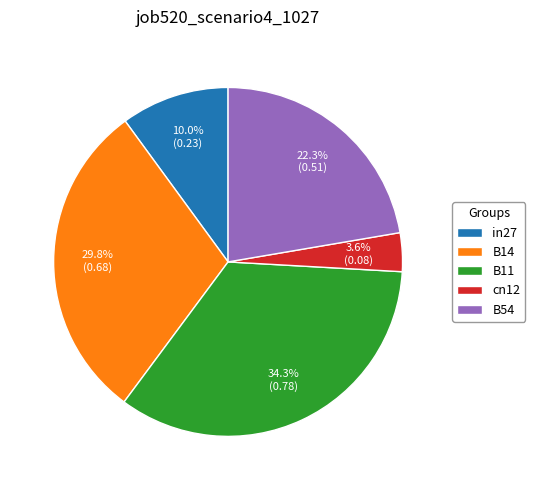

To the nearest percent, what percentage of the pie is B14?

30%